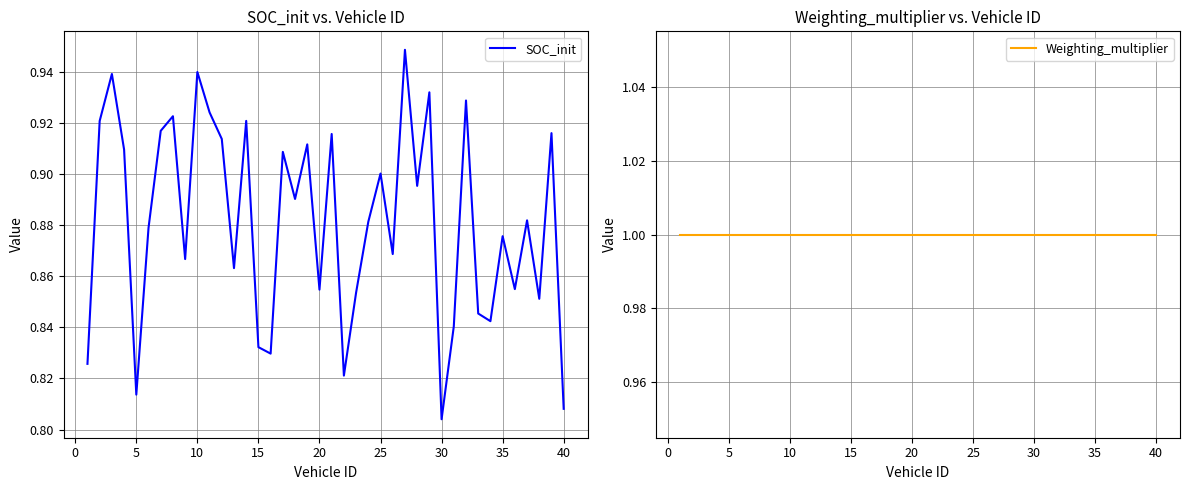

True or false: Weighting_multiplier and SOC_init intersect in this chart.

False